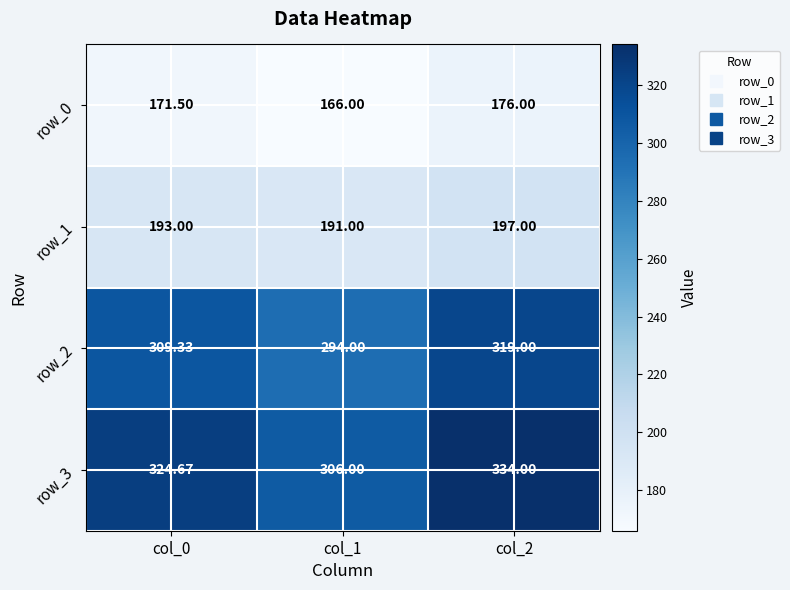

List the series in order of their peak value, highest first.

row_3, row_2, row_1, row_0